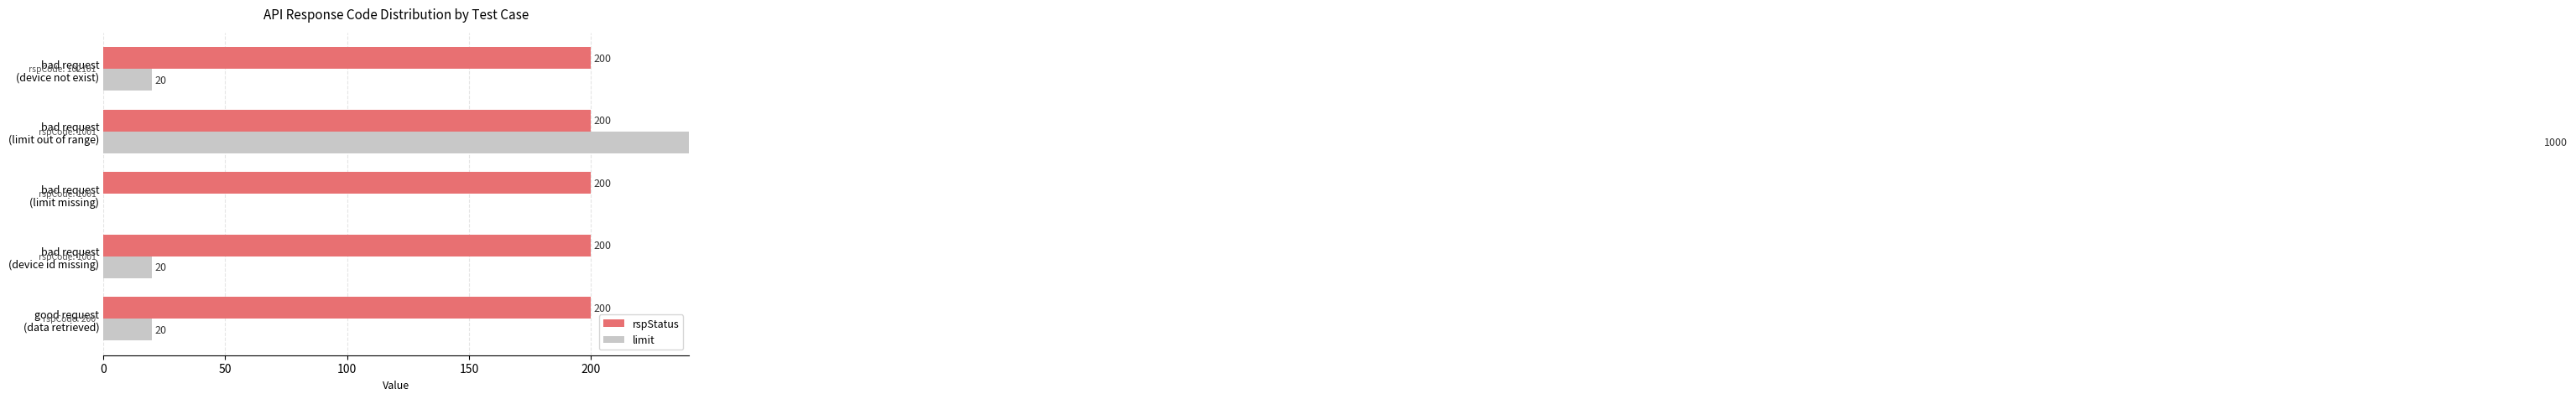

Which series has the largest total across all categories?

limit